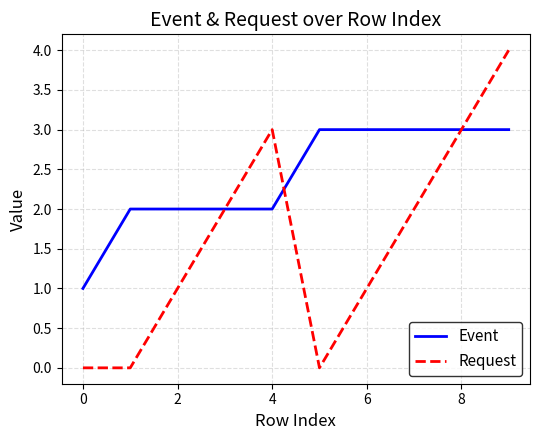

Is this an area chart (filled region under the line)?

No